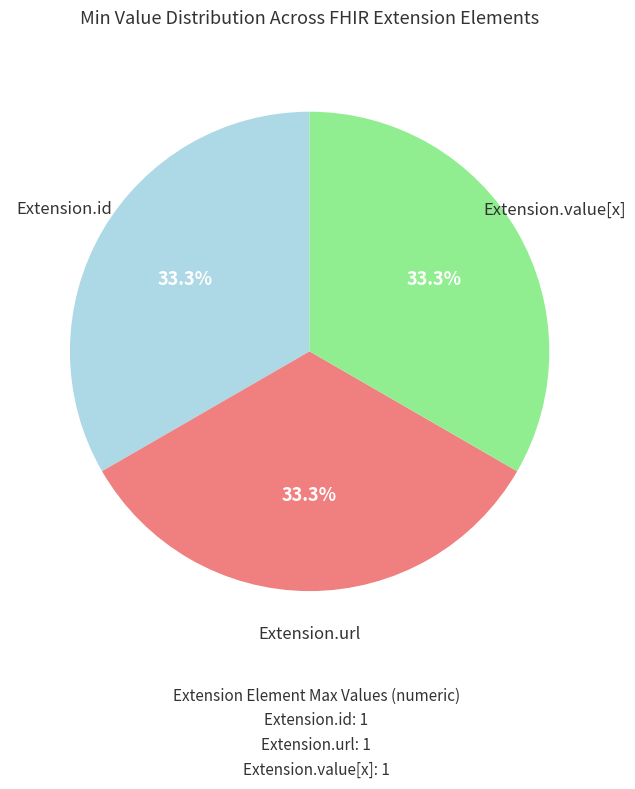

Does any single category account for the majority?

No